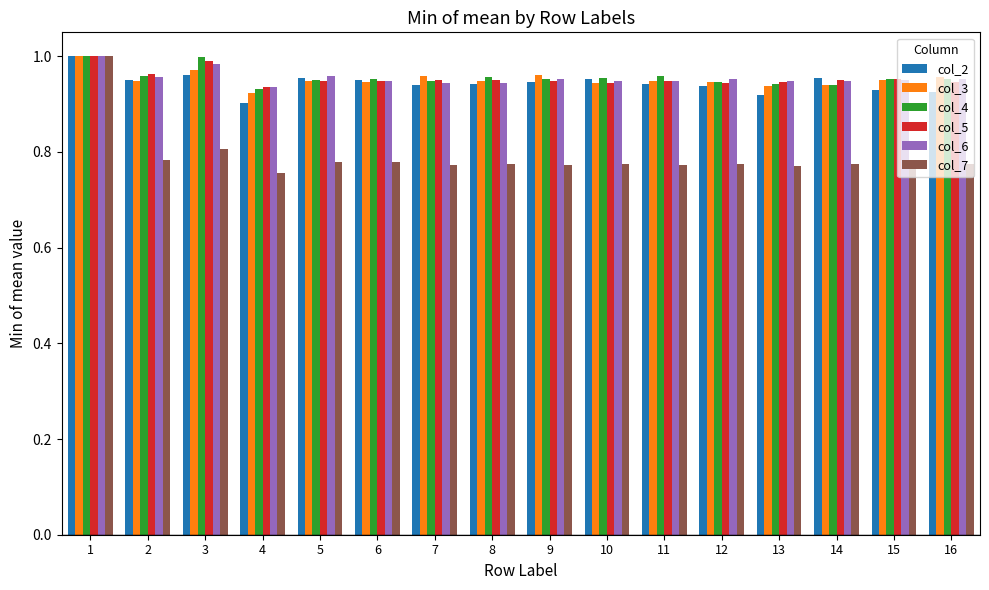

What is the sum of all col_7 values?

12.6